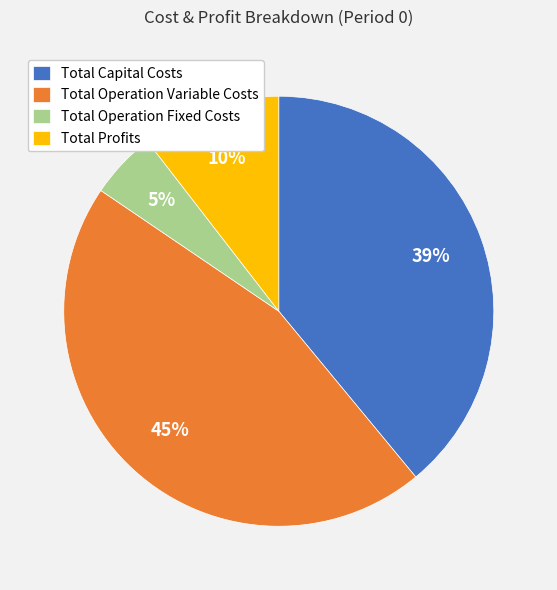

Which slice is the smallest?

Total Operation Fixed Costs